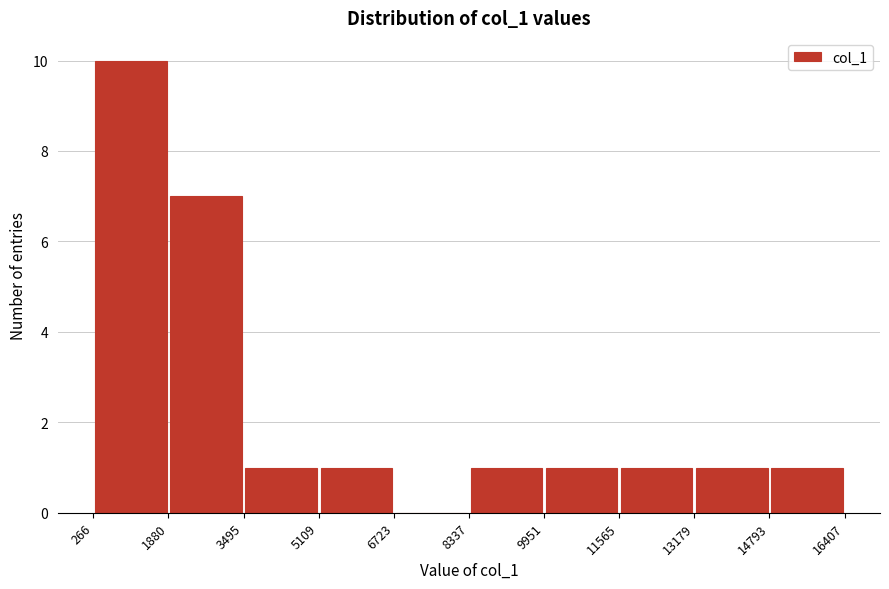

Reading left to right, transcribe this chart: for each bar, give the range it covers on the x-axis and its height. The values are not printed on the chart, so give them approximately, as read against the axis.

266 to 1880: 10
1880 to 3495: 7
3495 to 5109: 1
5109 to 6723: 1
6723 to 8337: 0
8337 to 9951: 1
9951 to 11565: 1
11565 to 13179: 1
13179 to 14793: 1
14793 to 16407: 1